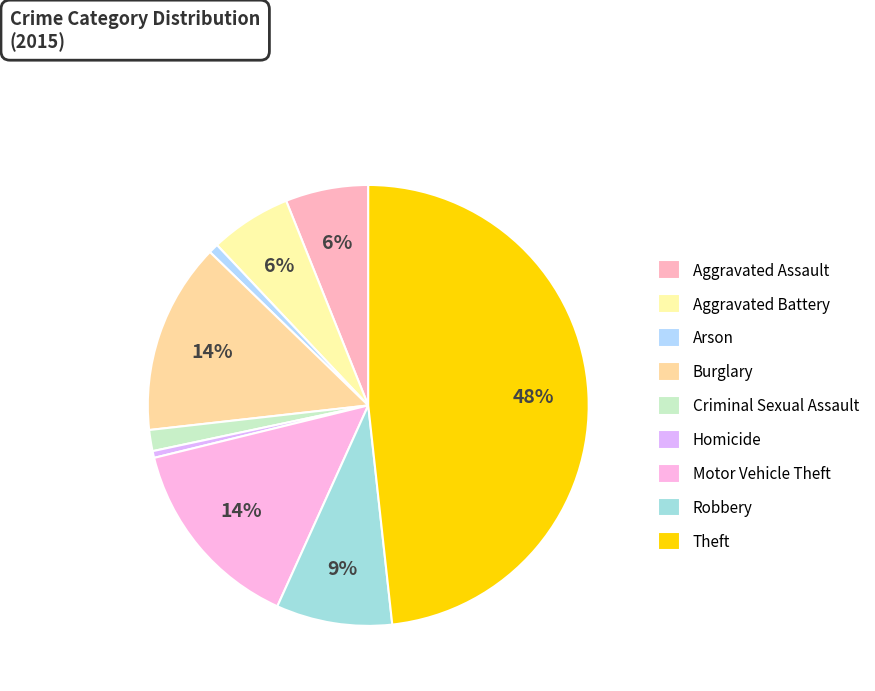

To the nearest percent, what is the difference between the largest and smallest slice percentages?

48%